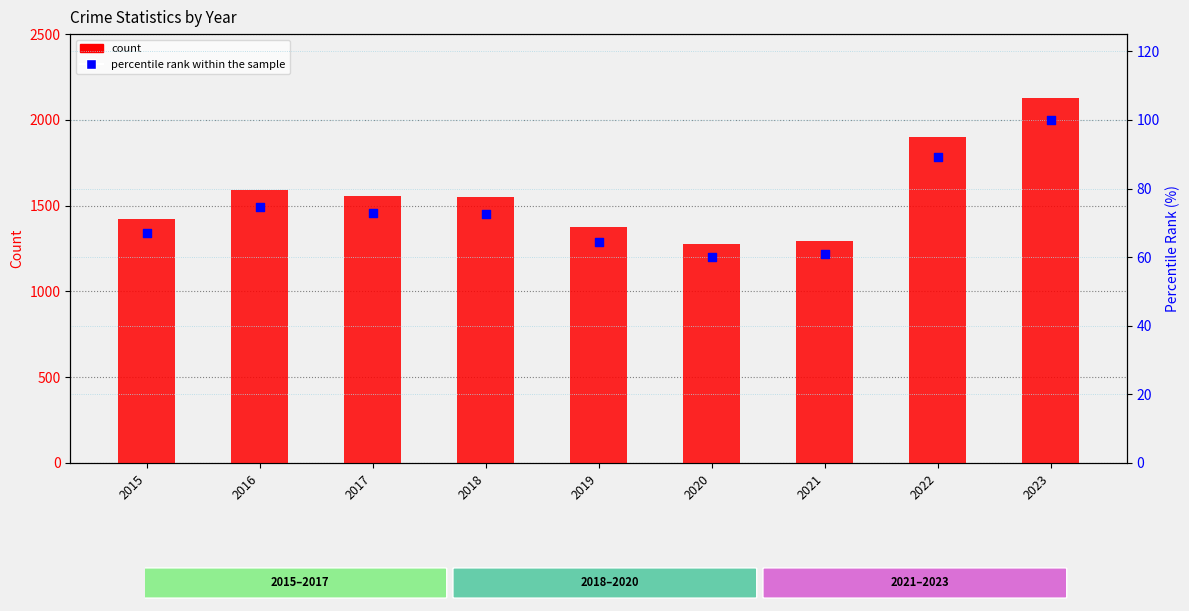

What are all the series names shown in the legend?

count, percentile rank within the sample